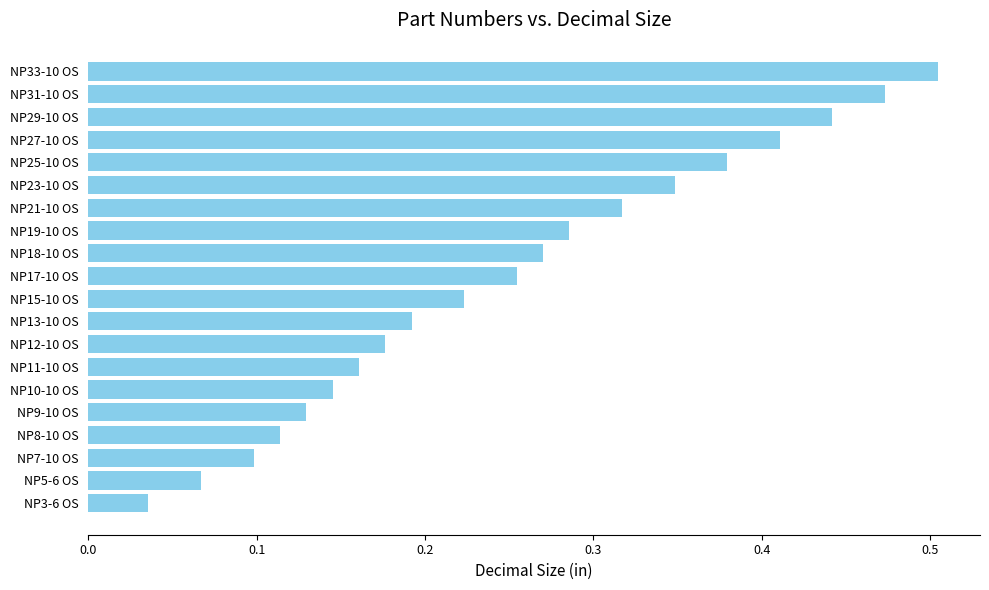

Rank the categories by value from lowest to highest.

NP3-6 OS, NP5-6 OS, NP7-10 OS, NP8-10 OS, NP9-10 OS, NP10-10 OS, NP11-10 OS, NP12-10 OS, NP13-10 OS, NP15-10 OS, NP17-10 OS, NP18-10 OS, NP19-10 OS, NP21-10 OS, NP23-10 OS, NP25-10 OS, NP27-10 OS, NP29-10 OS, NP31-10 OS, NP33-10 OS